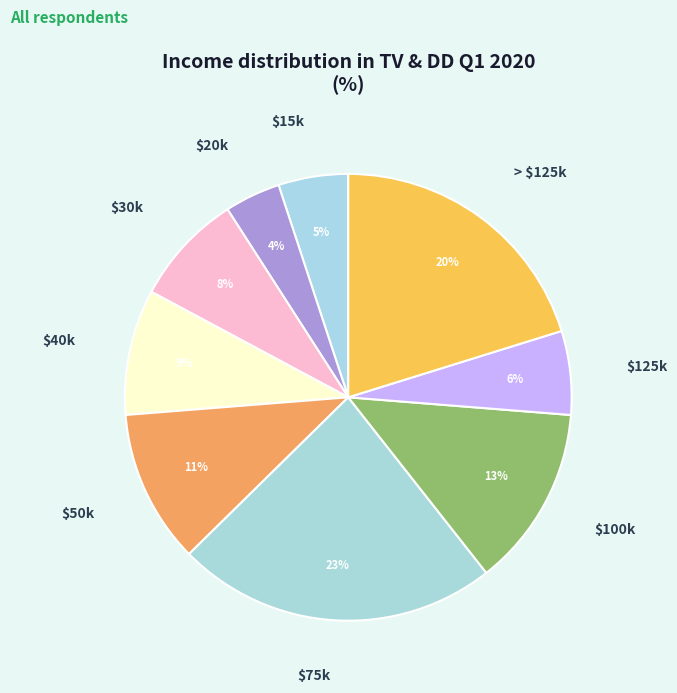

Does any single category account for the majority?

No